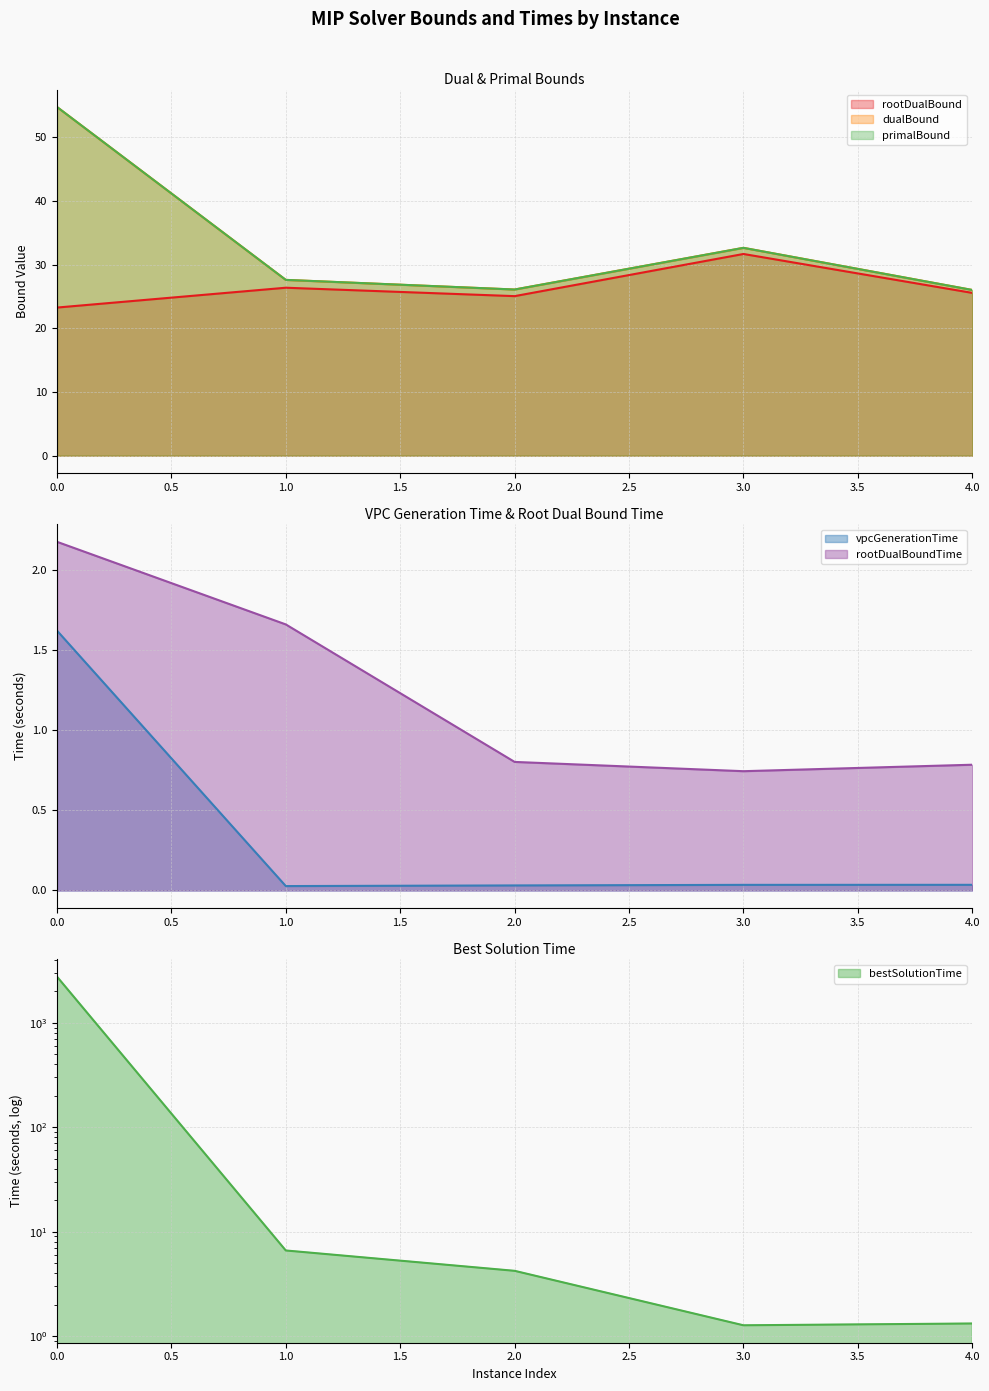

How many categories are shown in the chart?

5